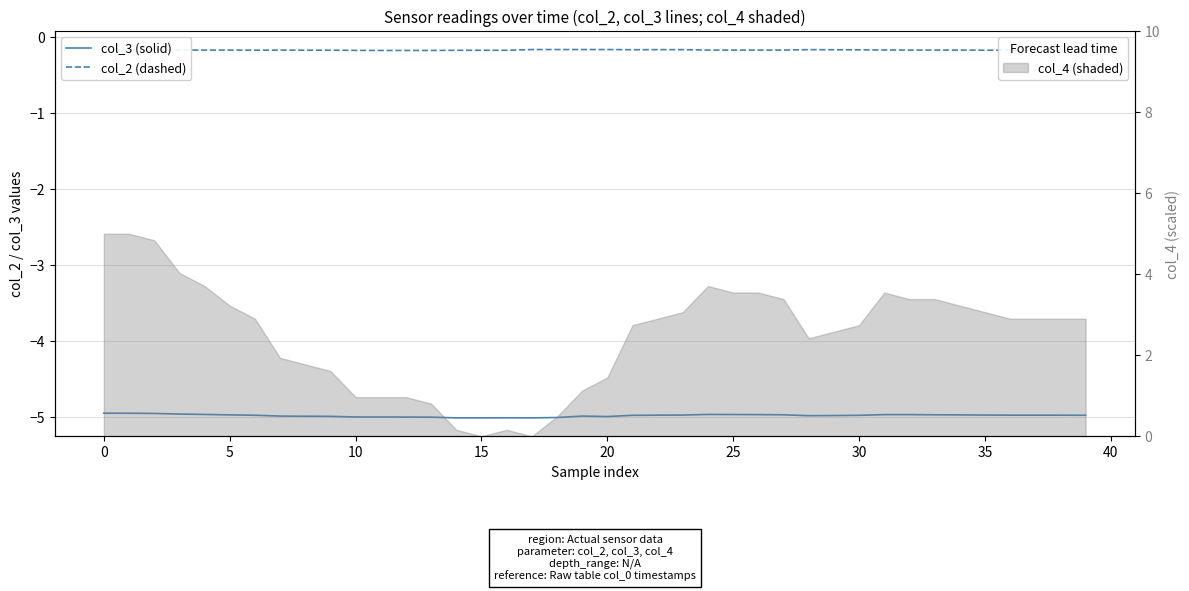

At how many categories does at least one series exceed -1?

40